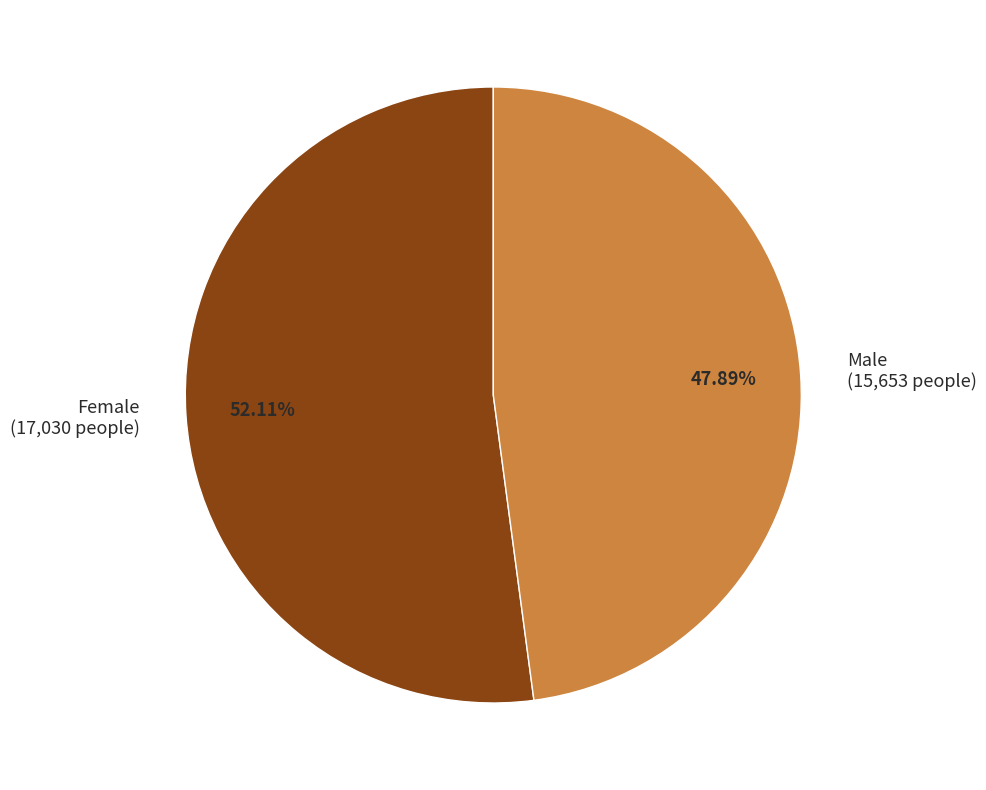

How many segments does this pie chart have?

2